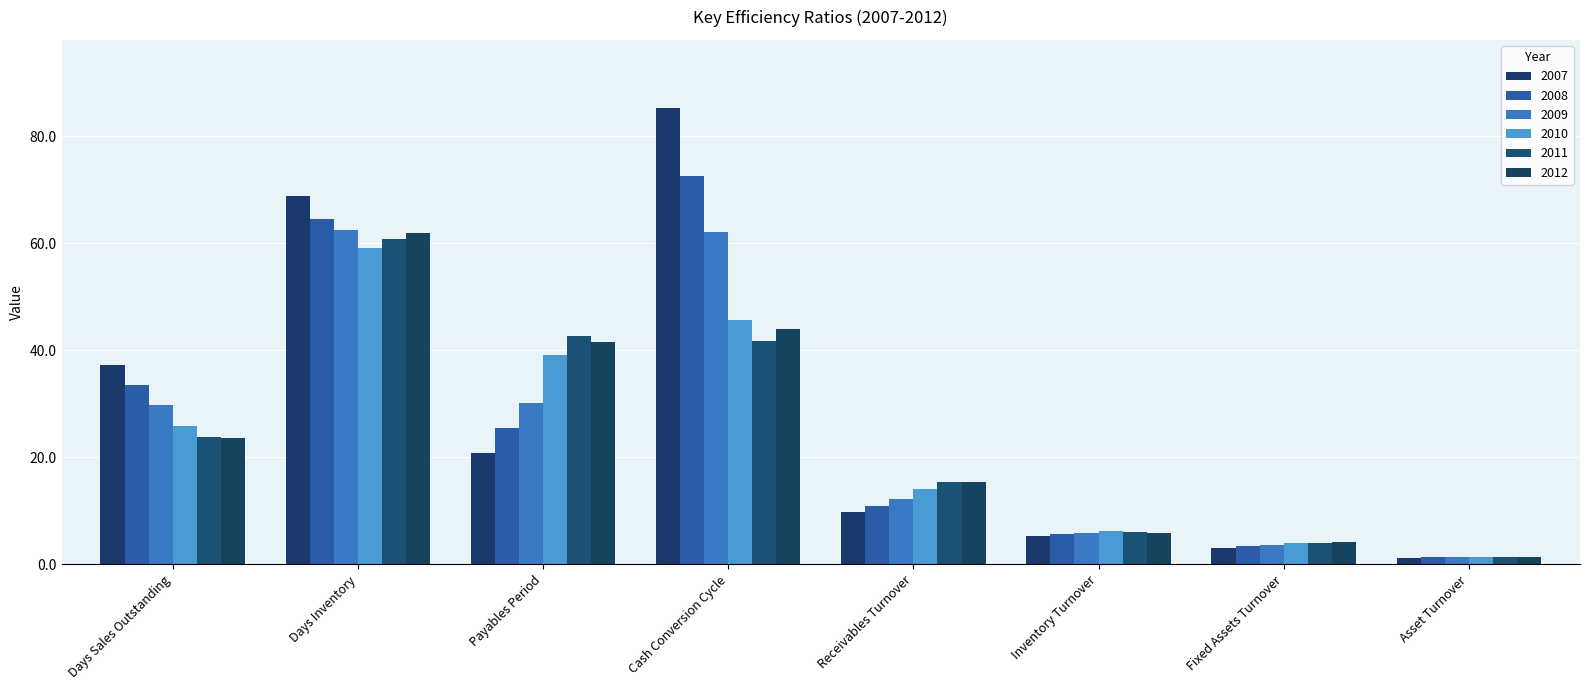

How many values in the 2011 series exceed 23?

4